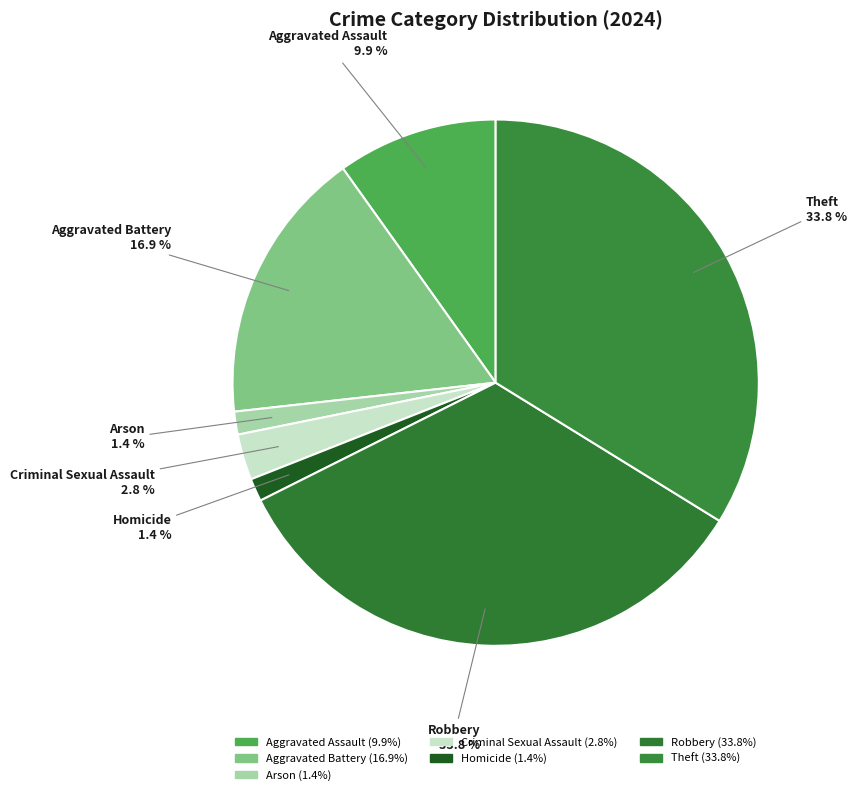

Which slice is the smallest?

Arson